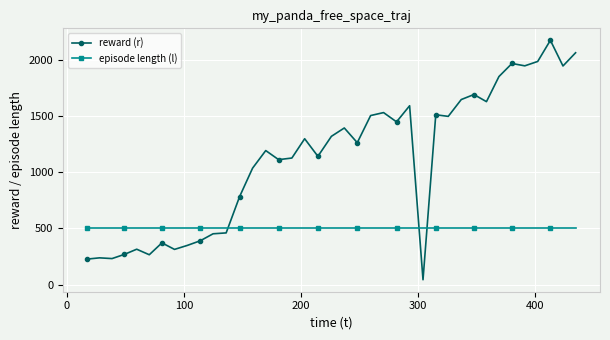

What is the greatest value displayed?

2171.6